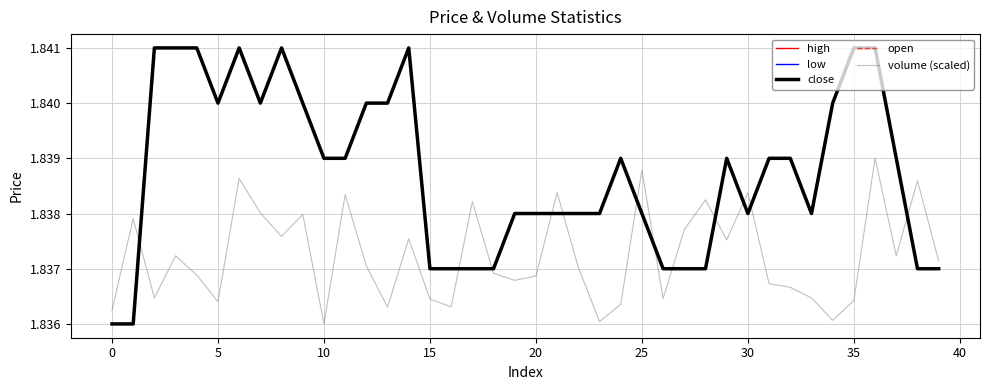

Reading left to right, transcribe all the data shown in this chart.

high: 1.8	1.8	1.8	1.8	1.8	1.8	1.8	1.8	1.8	1.8	1.8	1.8	1.8	1.8	1.8	1.8	1.8	1.8	1.8	1.8	1.8	1.8	1.8	1.8	1.8	1.8	1.8	1.8	1.8	1.8	1.8	1.8	1.8	1.8	1.8	1.8	1.8	1.8	1.8	1.8
low: 1.8	1.8	1.8	1.8	1.8	1.8	1.8	1.8	1.8	1.8	1.8	1.8	1.8	1.8	1.8	1.8	1.8	1.8	1.8	1.8	1.8	1.8	1.8	1.8	1.8	1.8	1.8	1.8	1.8	1.8	1.8	1.8	1.8	1.8	1.8	1.8	1.8	1.8	1.8	1.8
close: 1.8	1.8	1.8	1.8	1.8	1.8	1.8	1.8	1.8	1.8	1.8	1.8	1.8	1.8	1.8	1.8	1.8	1.8	1.8	1.8	1.8	1.8	1.8	1.8	1.8	1.8	1.8	1.8	1.8	1.8	1.8	1.8	1.8	1.8	1.8	1.8	1.8	1.8	1.8	1.8
open: 1.8	1.8	1.8	1.8	1.8	1.8	1.8	1.8	1.8	1.8	1.8	1.8	1.8	1.8	1.8	1.8	1.8	1.8	1.8	1.8	1.8	1.8	1.8	1.8	1.8	1.8	1.8	1.8	1.8	1.8	1.8	1.8	1.8	1.8	1.8	1.8	1.8	1.8	1.8	1.8
volume (scaled): 1.8	1.8	1.8	1.8	1.8	1.8	1.8	1.8	1.8	1.8	1.8	1.8	1.8	1.8	1.8	1.8	1.8	1.8	1.8	1.8	1.8	1.8	1.8	1.8	1.8	1.8	1.8	1.8	1.8	1.8	1.8	1.8	1.8	1.8	1.8	1.8	1.8	1.8	1.8	1.8